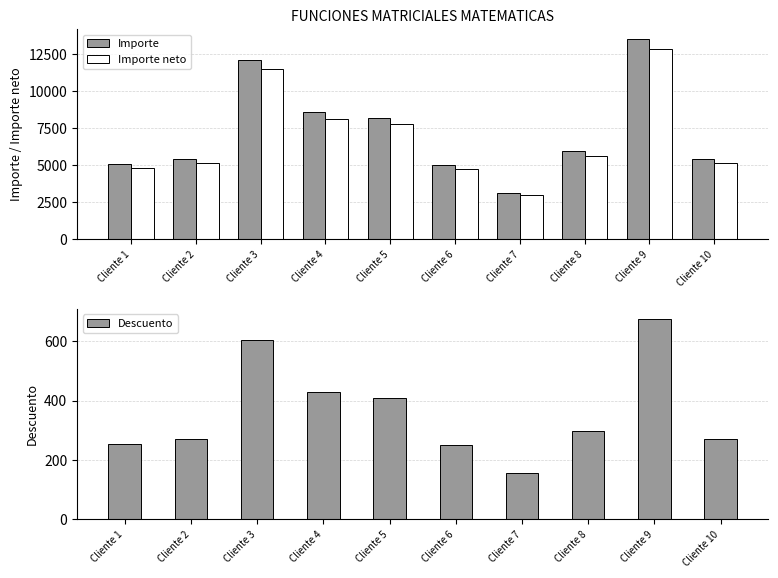

What is the highest value of the Importe series?

13500.0